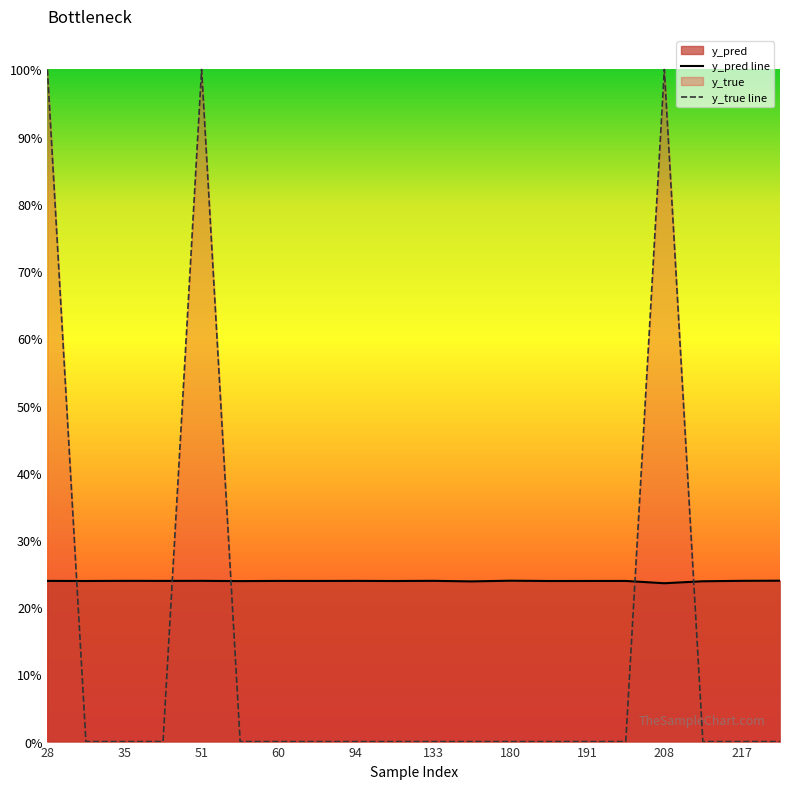

Rank the series by their maximum value, from highest to lowest.

y_true line, y_pred line